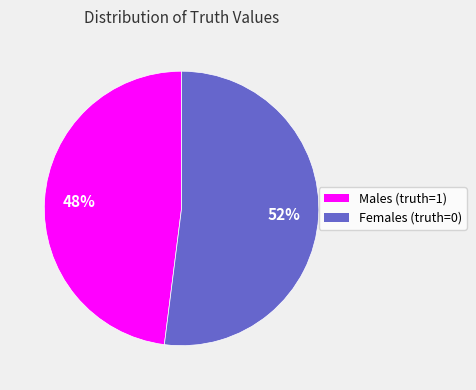

Count the number of slices in the pie.

2